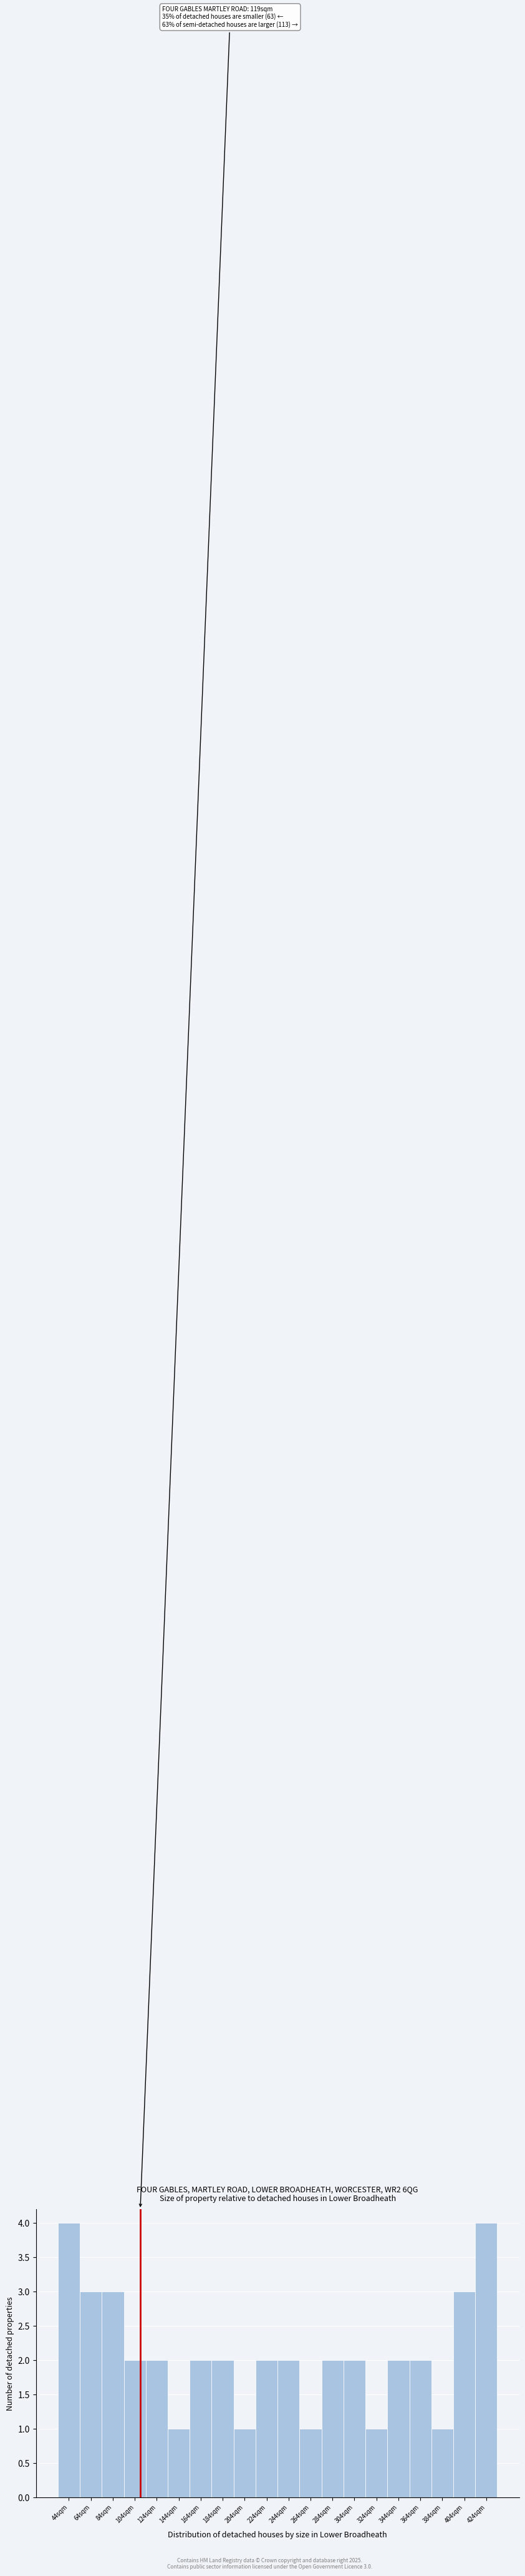

Reading right to left, what are all the values shown in this chart?

4	3	1	2	2	1	2	2	1	2	2	1	2	2	1	2	2	3	3	4